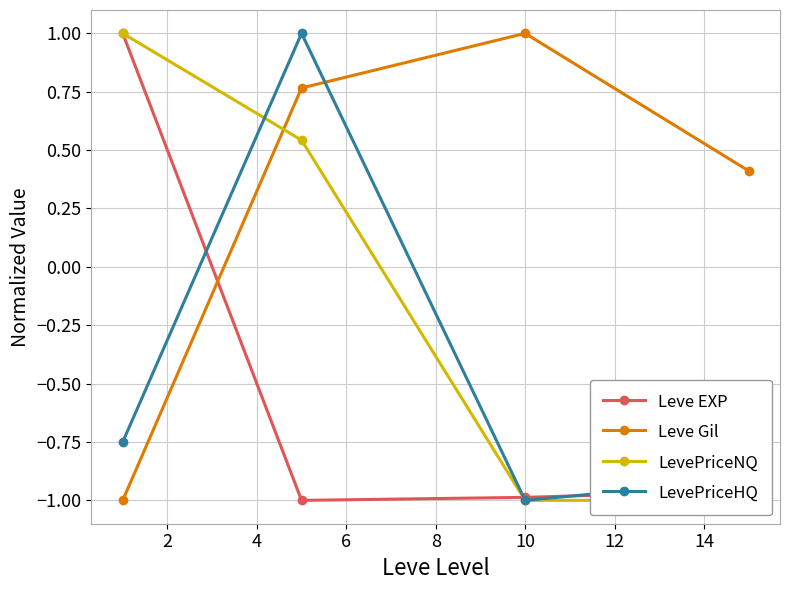

True or false: LevePriceHQ has more than 2 points higher than both neighbors.

False